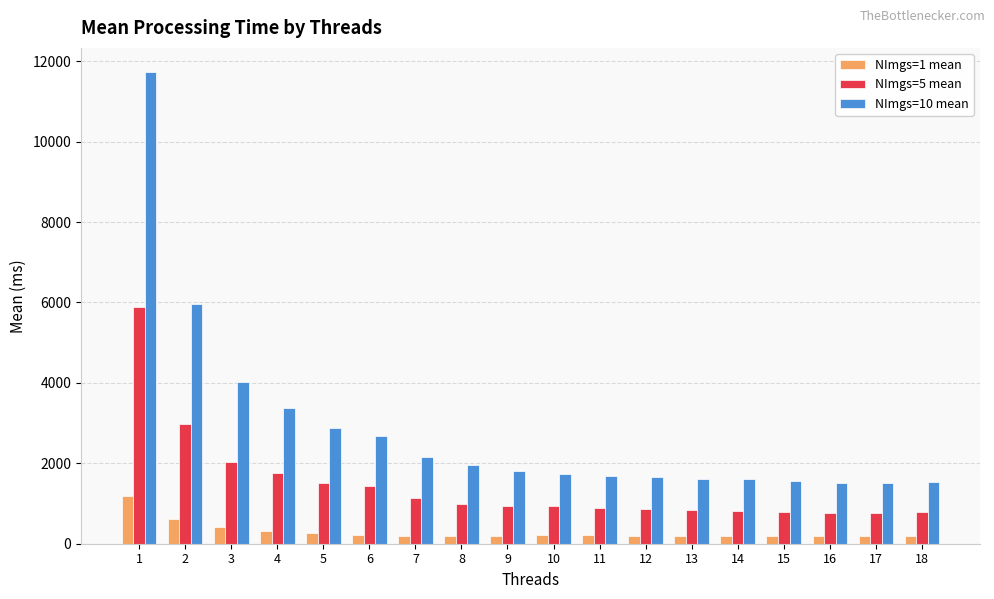

The NImgs=5 mean series shows 882.1 at 11. True or false?

True